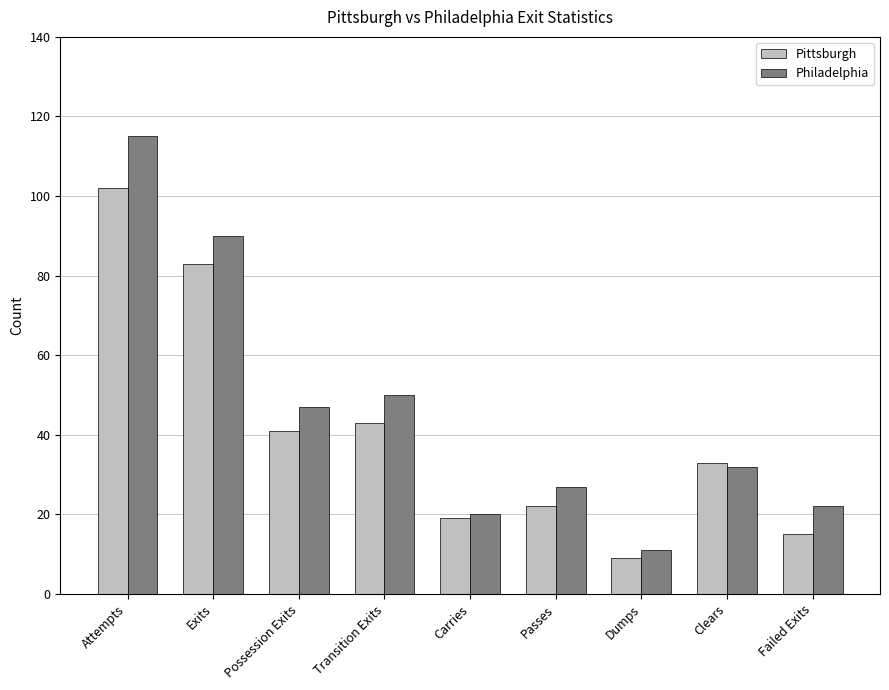

Are the bars grouped side by side (vs. stacked)?

Yes